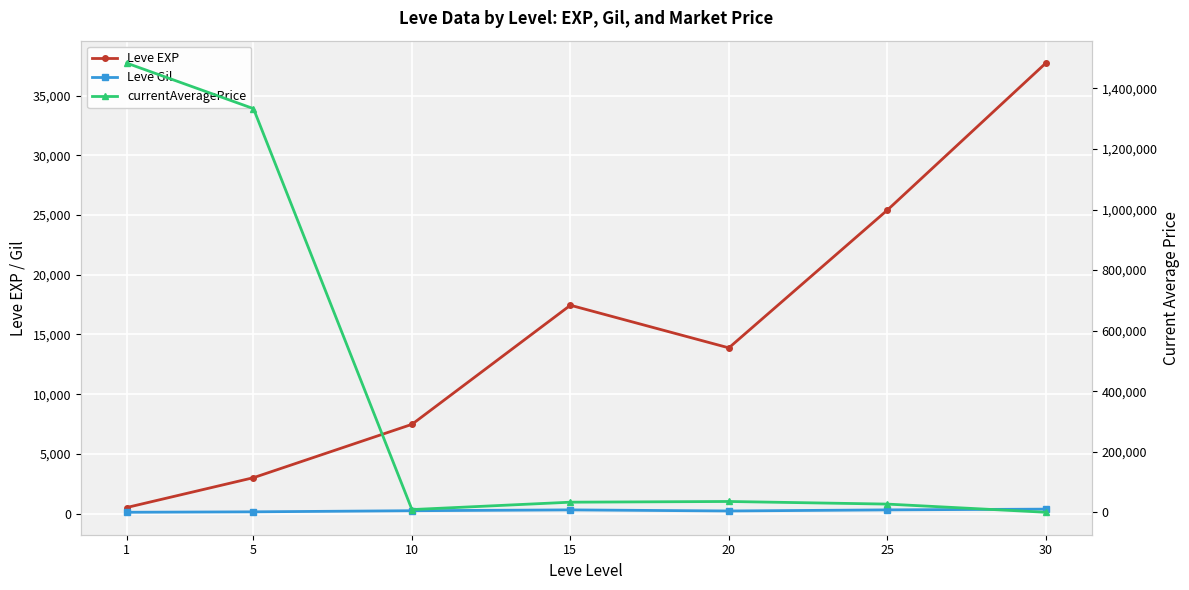

Where does the Leve Gil series first go above 242?

10